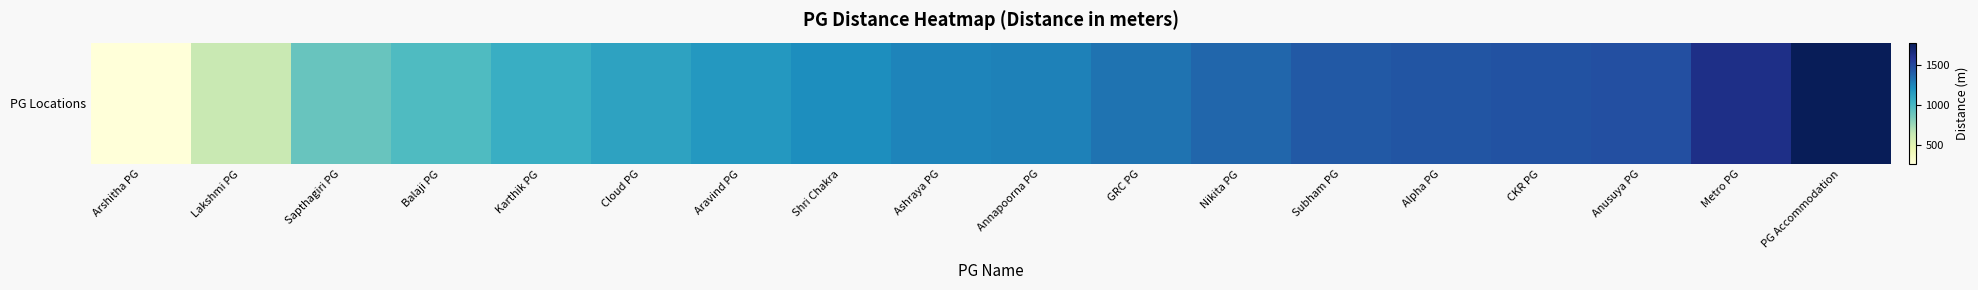

What is the approximate value at Lakshmi PG, to the nearest 10?

630